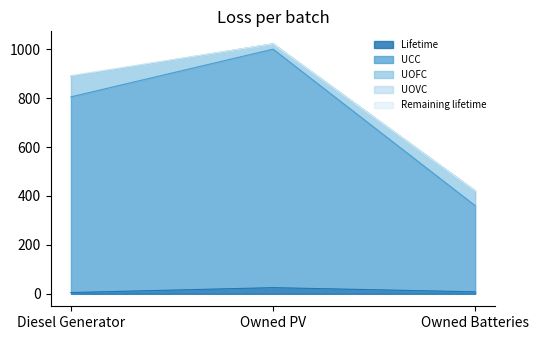

What is the difference between the maximum and minimum values in the Remaining lifetime series?

3.0